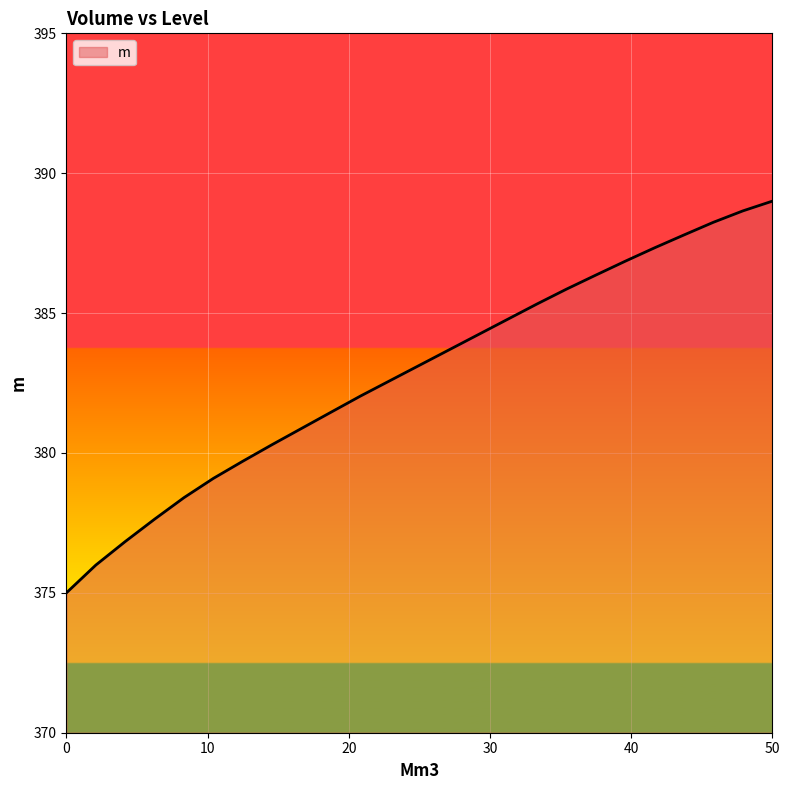

What is the sum of all values?

9571.2